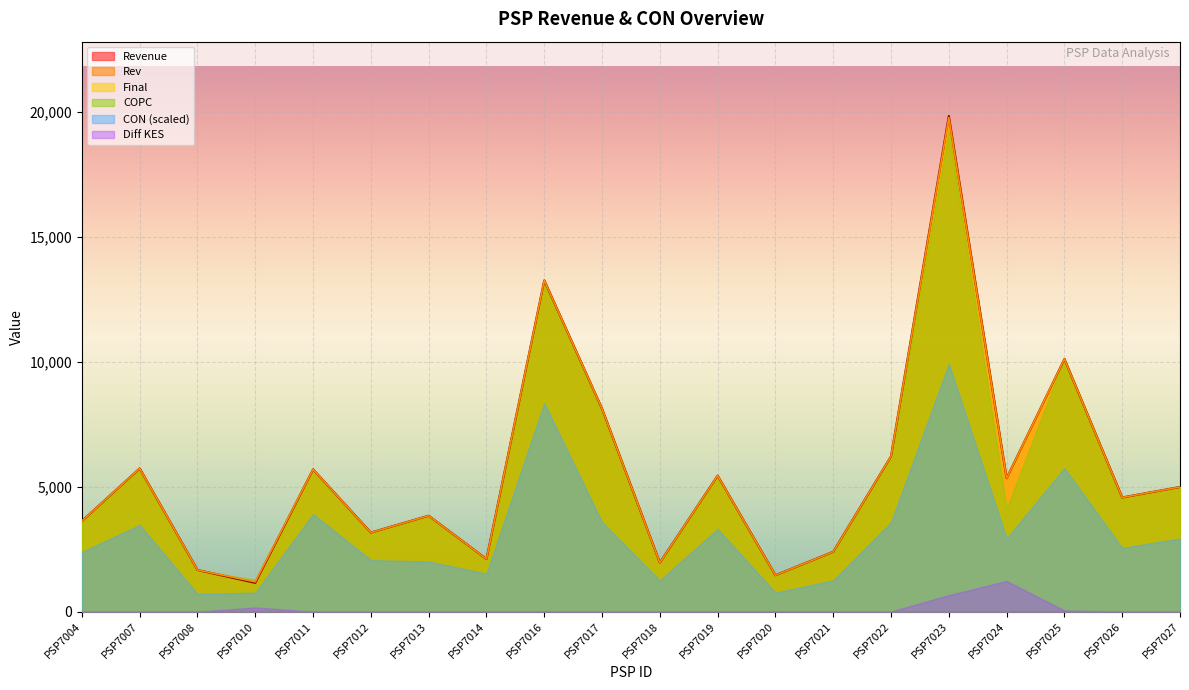

What is the value of the CON point at the 18th from the left?

106